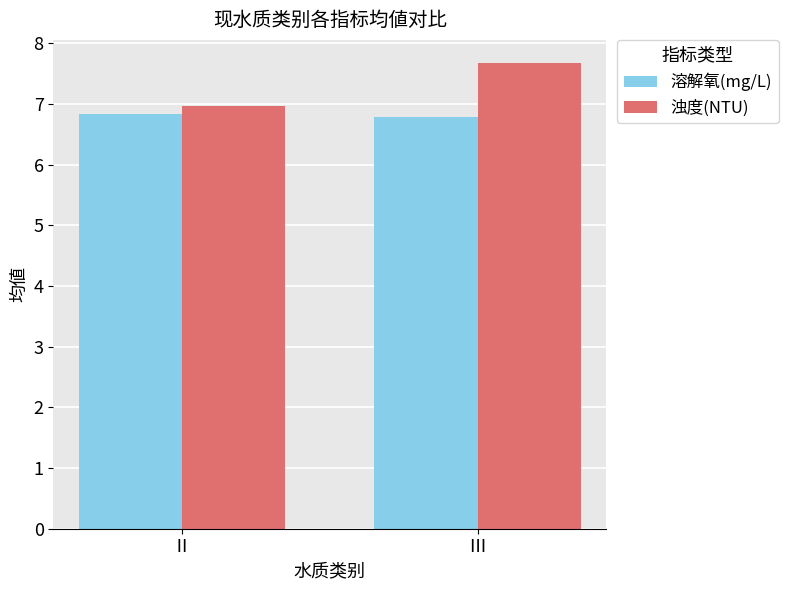

At which category is the sum across all series the highest?

Ⅲ